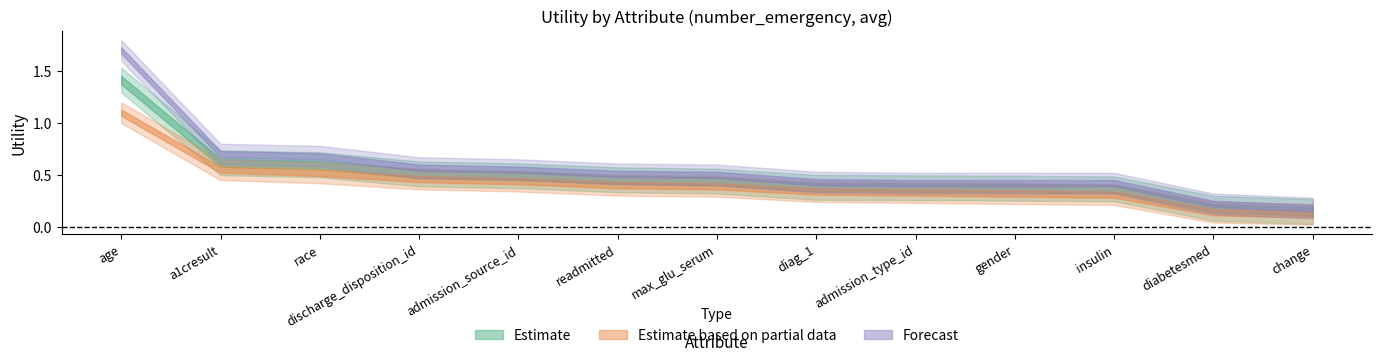

How many lines are shown in the chart?

3